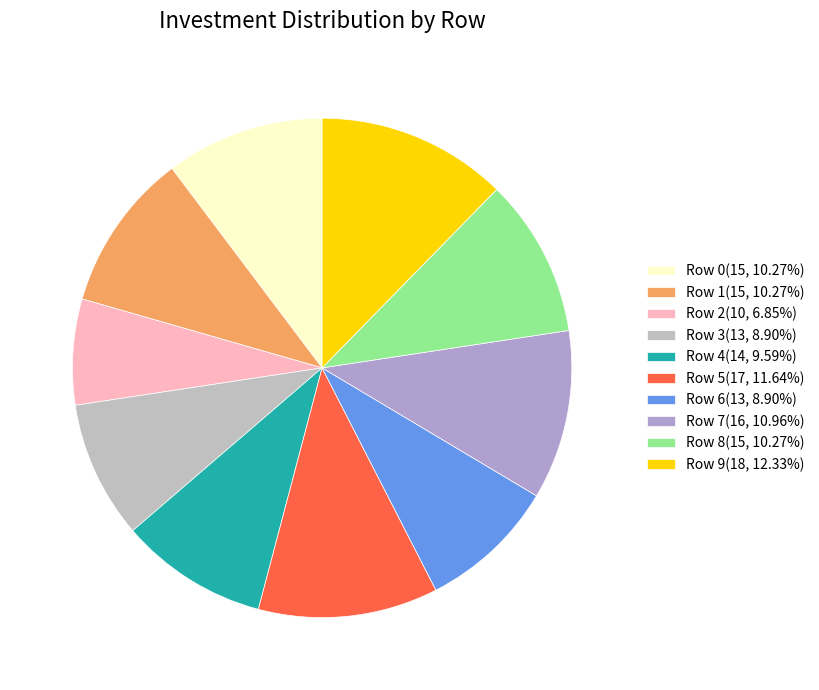

Combined, do Row 8 and Row 6 account for over 50%?

No